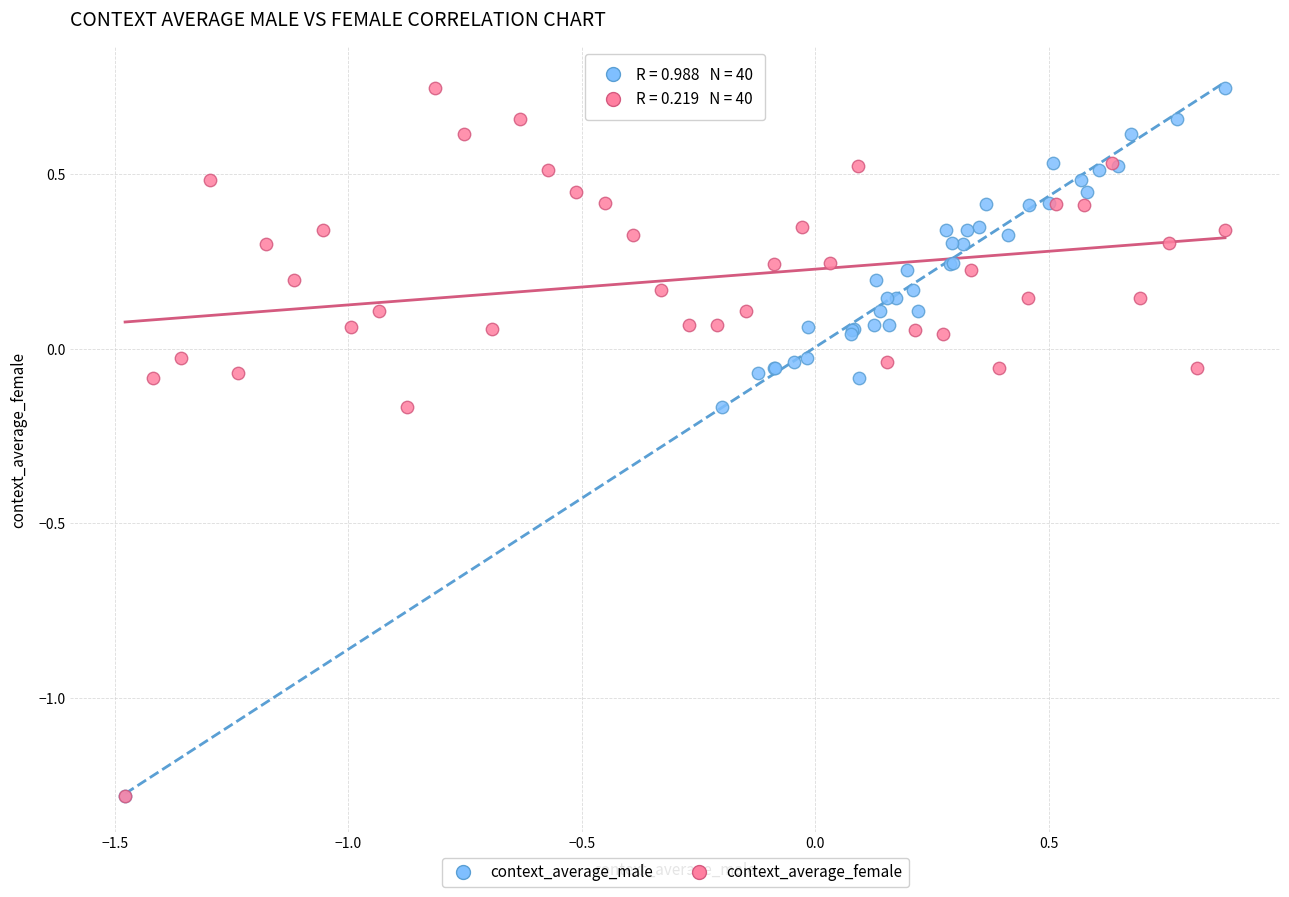

What are all the series names shown in the legend?

context_average_male, context_average_female